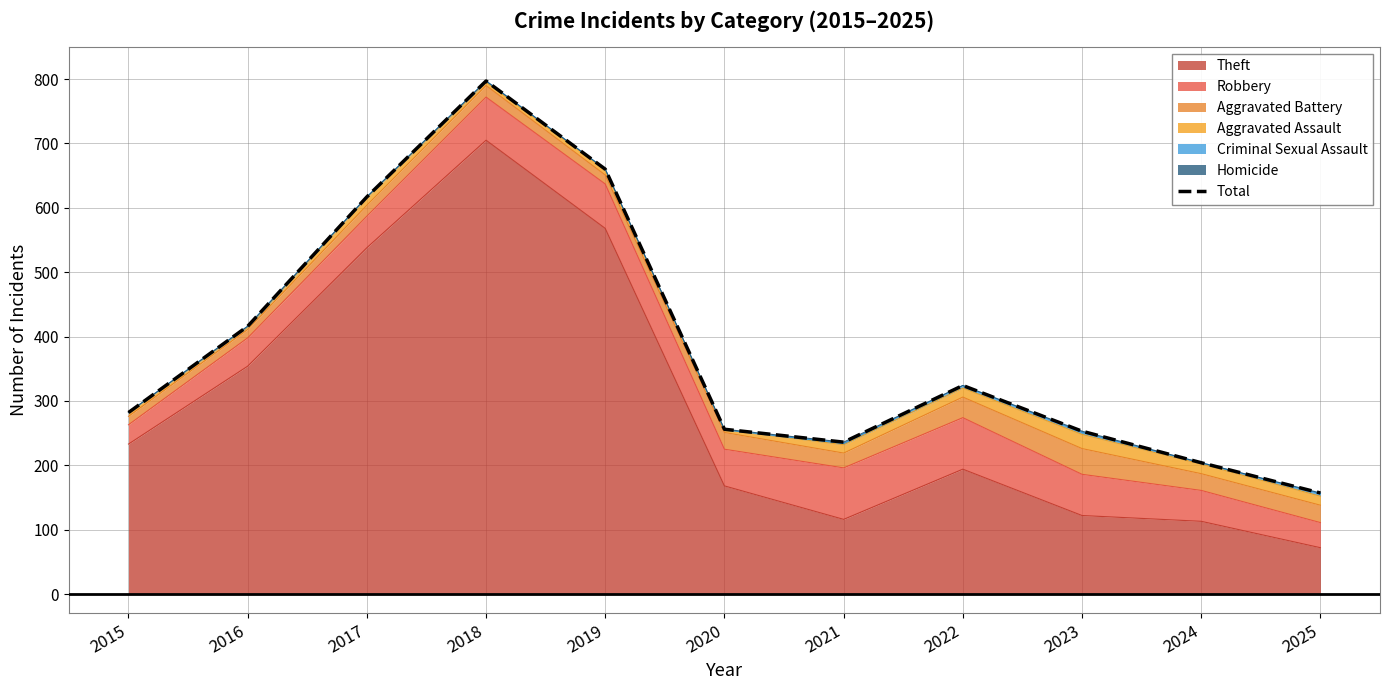

Reading left to right, what are all the values shown in this chart?

282	416	617	797	660	256	236	324	253	204	157